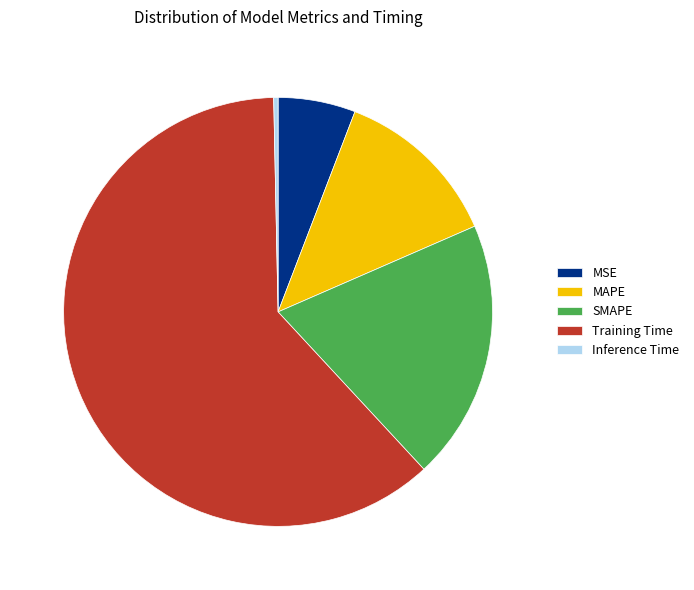

Is there a majority slice in this chart?

Yes